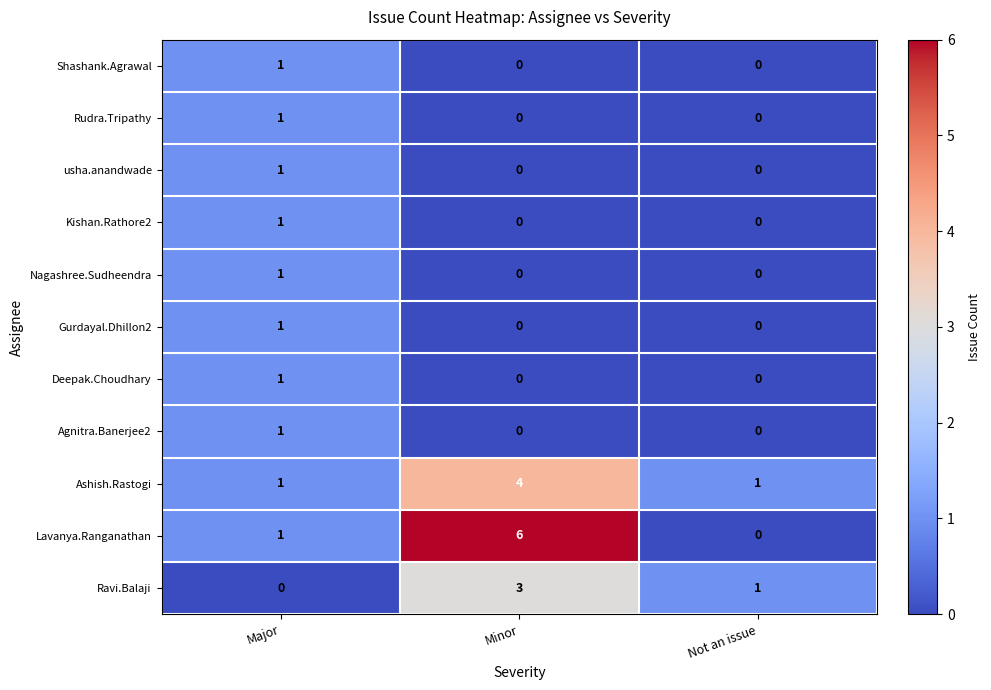

What is the difference between the maximum and minimum values in the Ravi.Balaji series?

3